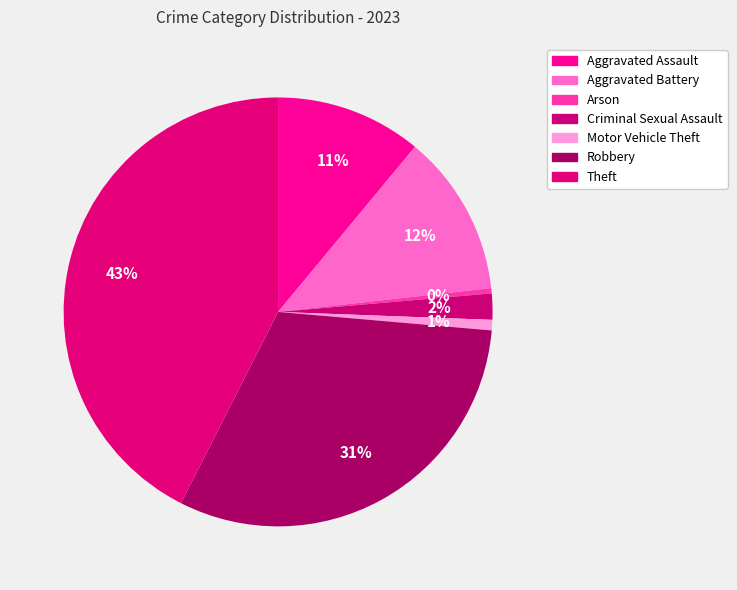

What percentage is the Criminal Sexual Assault slice, to the nearest percent?

2%